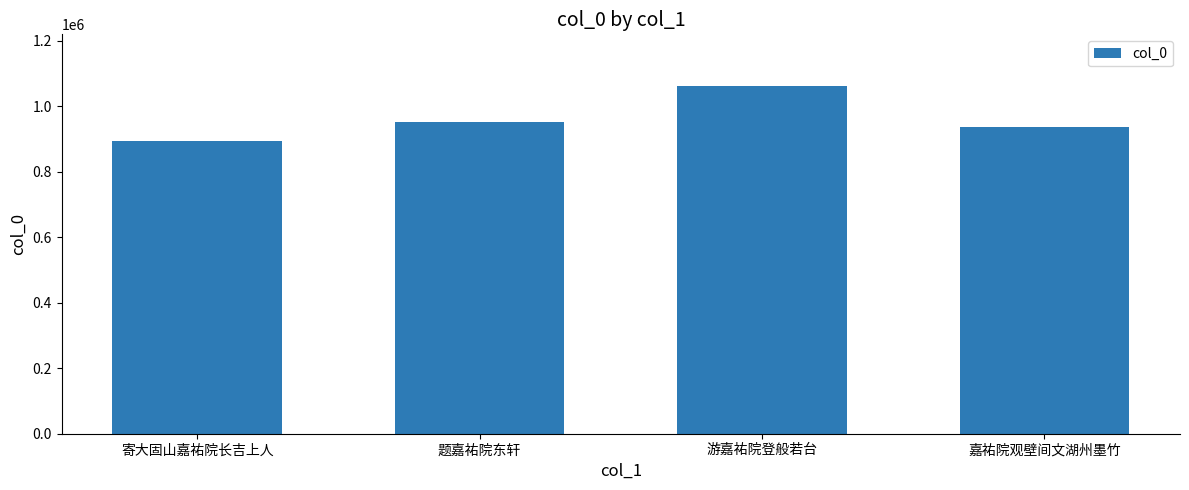

Reading right to left, what are all the values shown in this chart?

嘉祐院观壁间文湖州墨竹=934681	游嘉祐院登般若台=1060008	题嘉祐院东轩=952159	寄大固山嘉祐院长吉上人=892781